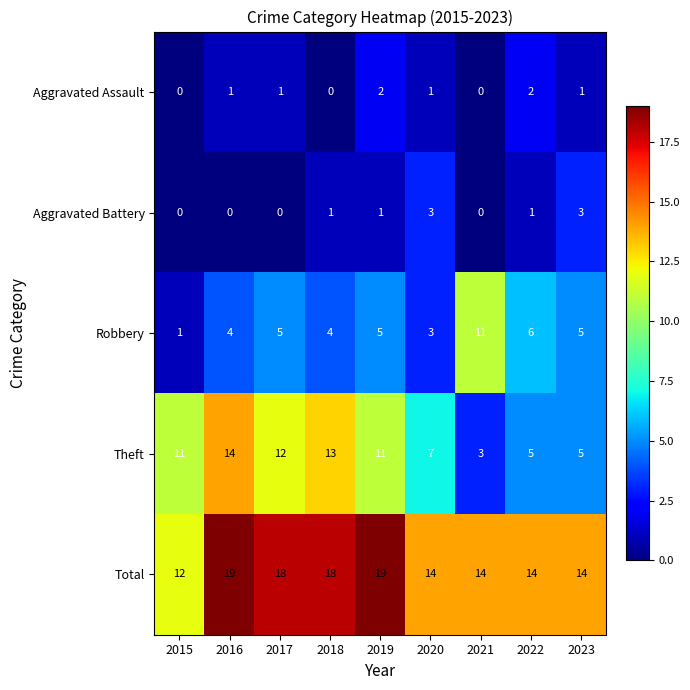

Which series changed the most between 2017 and 2022?

Theft